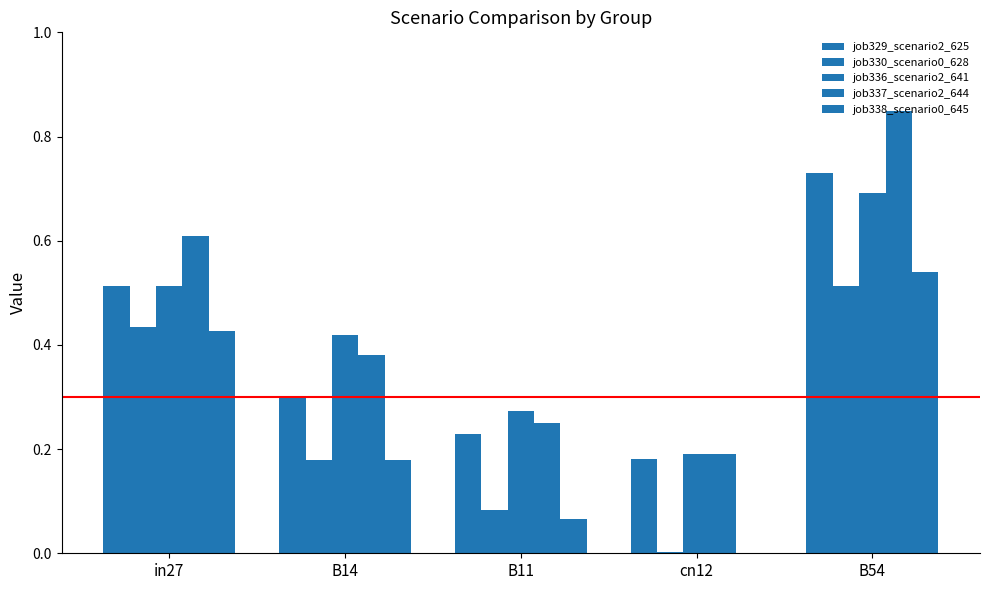

Which series changed the most between B11 and cn12?

job336_scenario2_641